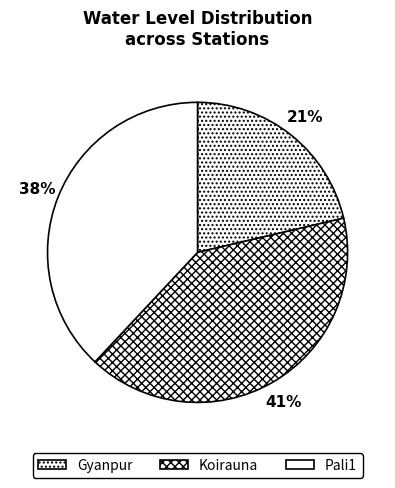

Does any single category account for the majority?

No